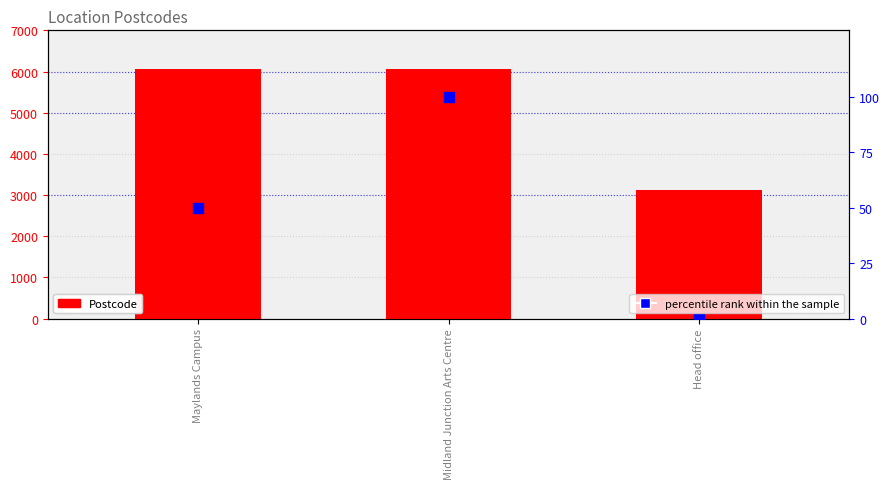

At which category is the sum across all series the highest?

Midland Junction Arts Centre